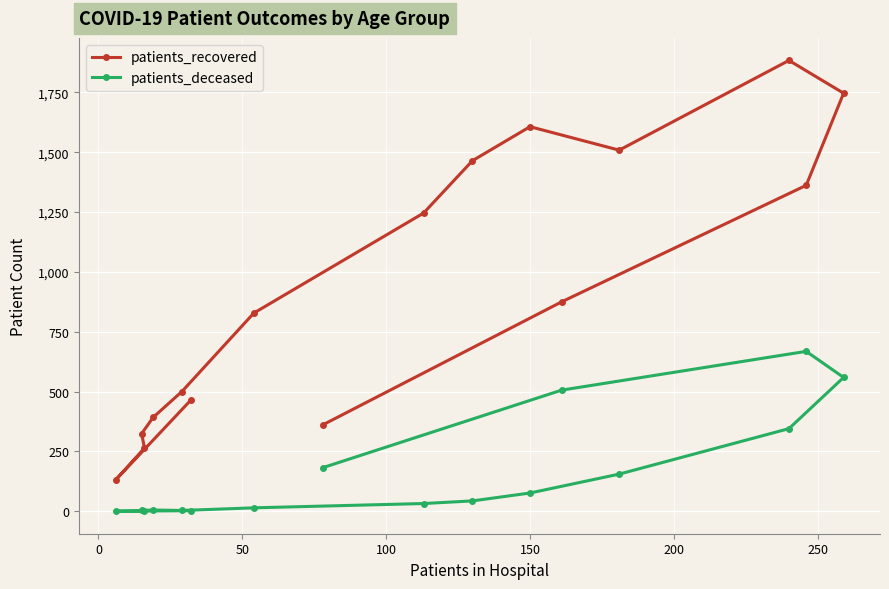

What is the average value of the patients_deceased series?

162